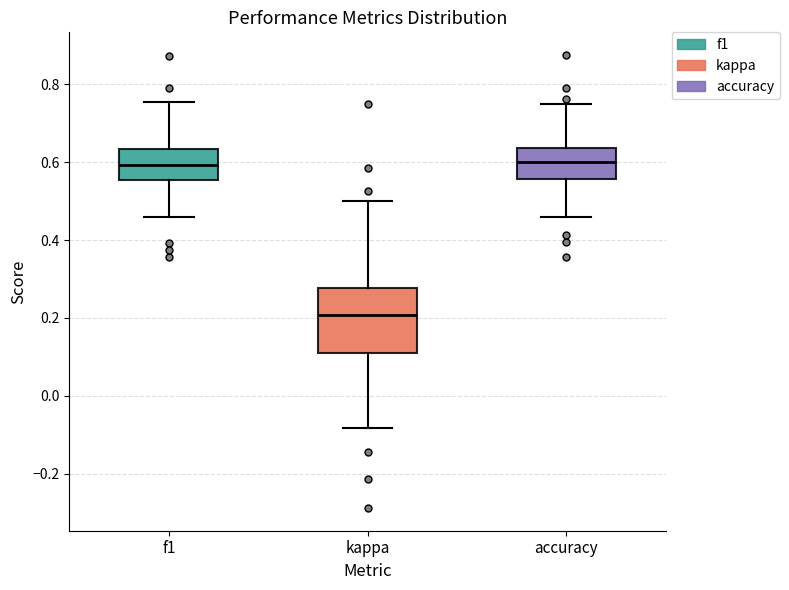

Reading left to right, read every box against the y-axis: the position of its median line, the range the box covers, and the ends of its whiskers. The values are not printed on the chart, so give them approximately, as read against the axis.

f1: median 0.60, box 0.56 to 0.64, whiskers 0.46 to 0.76
kappa: median 0.20, box 0.12 to 0.28, whiskers -0.08 to 0.50
accuracy: median 0.60, box 0.56 to 0.64, whiskers 0.46 to 0.76